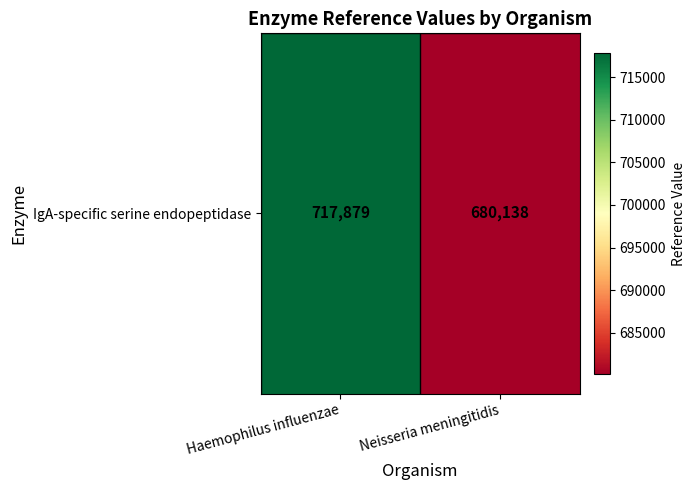

Is it true that the value at Neisseria meningitidis is 680138?

True